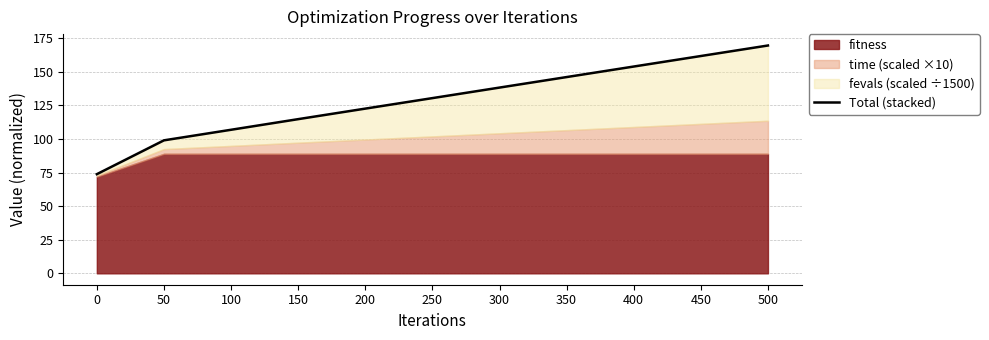

Between 250 and 450, which is larger?

450